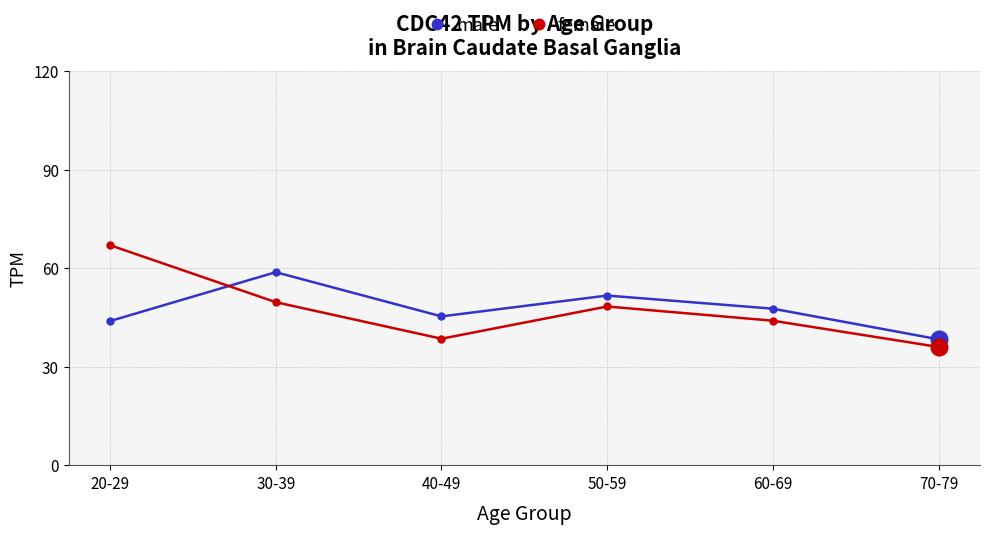

What is the label of the 3rd point from the right?

50-59